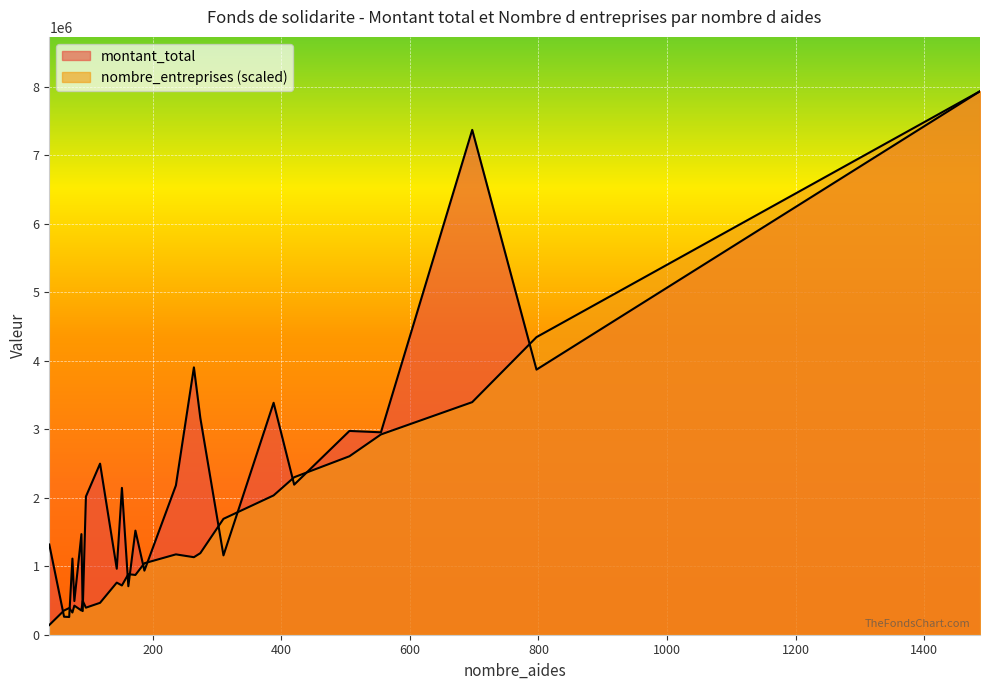

How many values in the nombre_entreprises series are below 150?

12